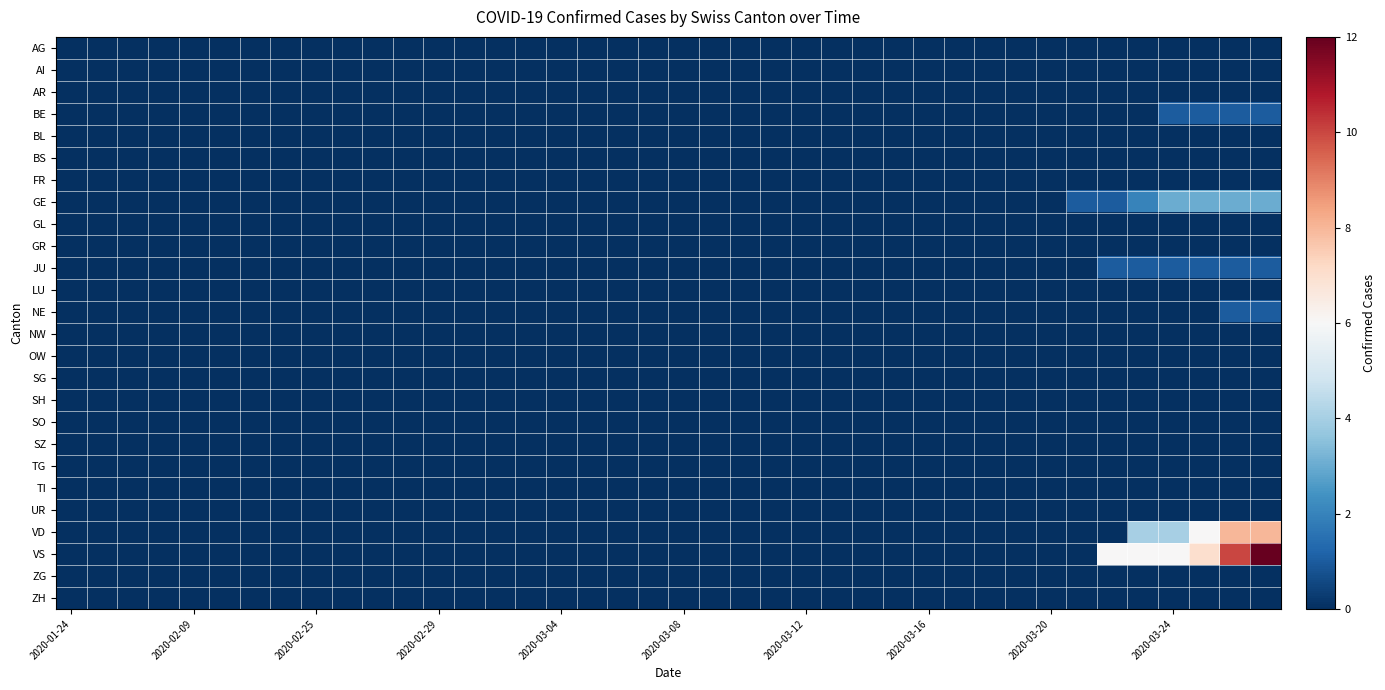

Rank the series by their maximum value, from highest to lowest.

VS, VD, GE, BE, JU, NE, AG, AI, AR, BL, BS, FR, GL, GR, LU, NW, OW, SG, SH, SO, SZ, TG, TI, UR, ZG, ZH